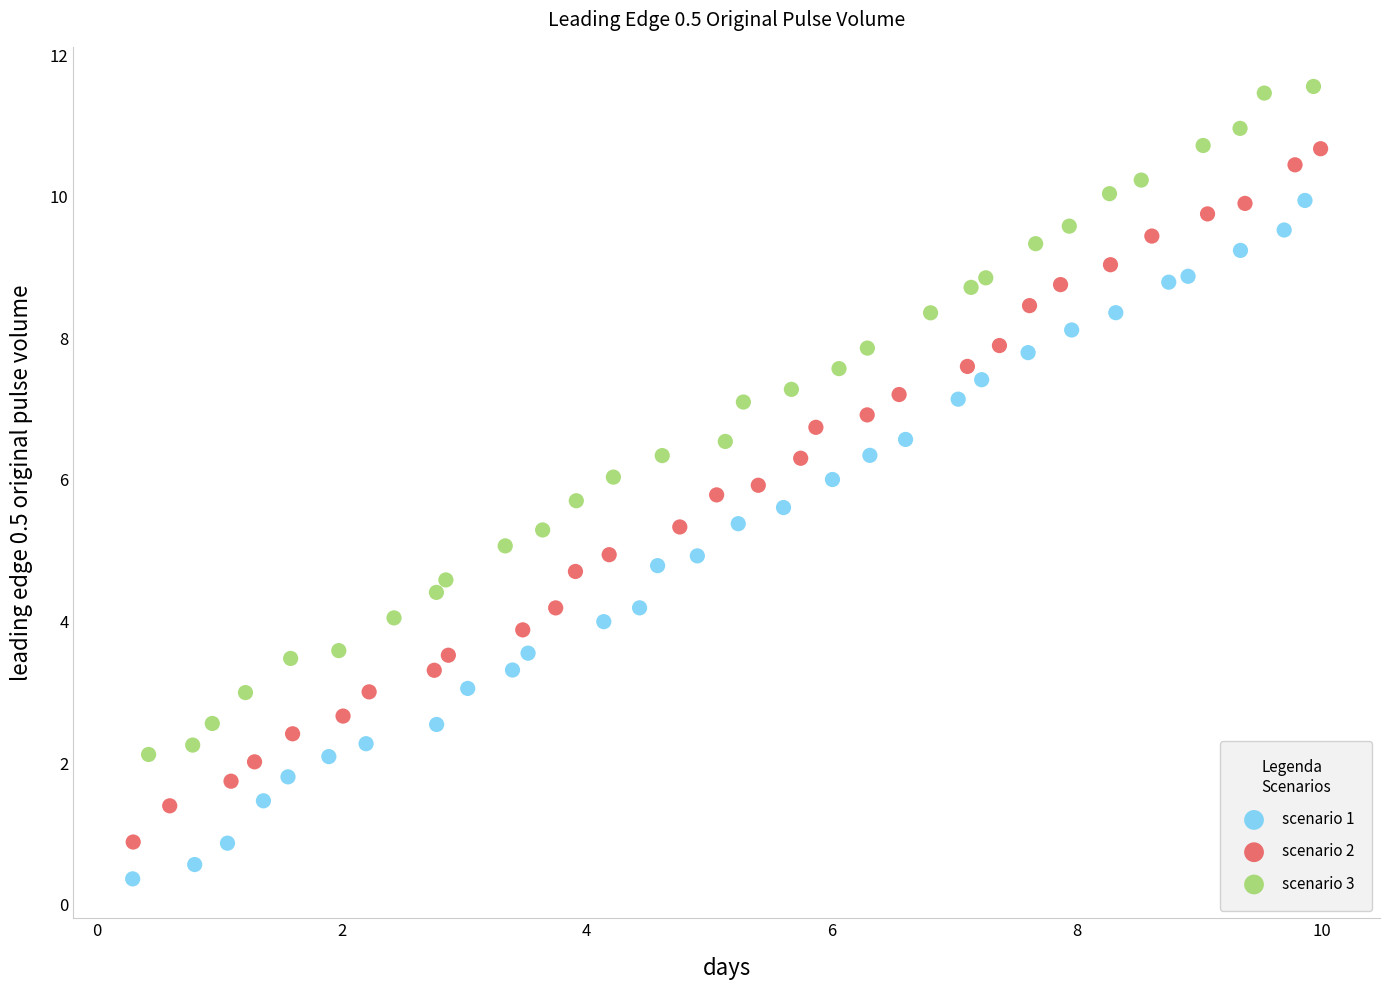

Which series contains the lowest Y value?

scenario 1